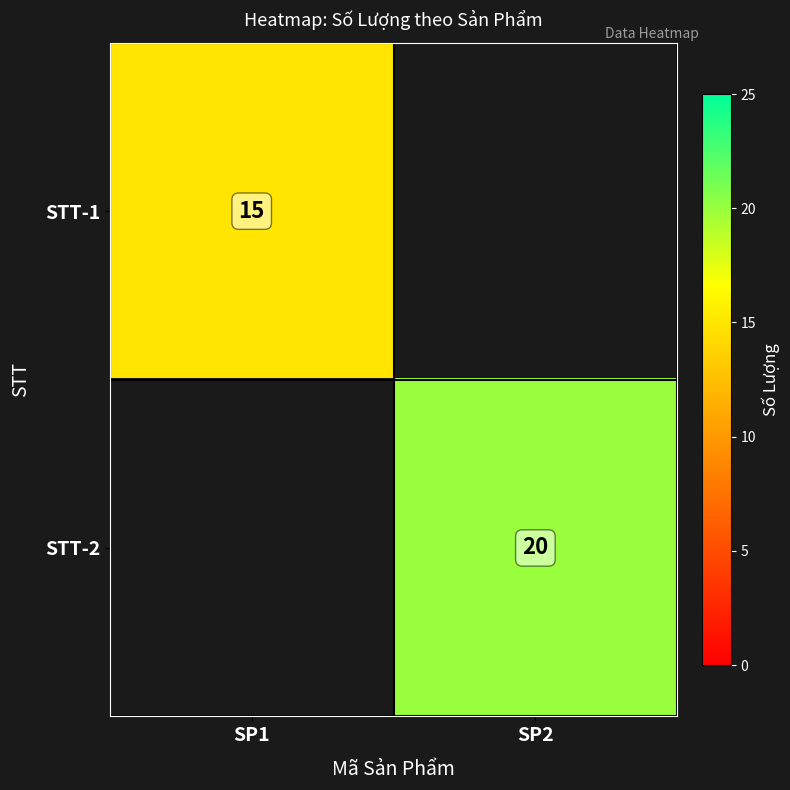

The STT-1 series shows 25 at SP1. True or false?

False